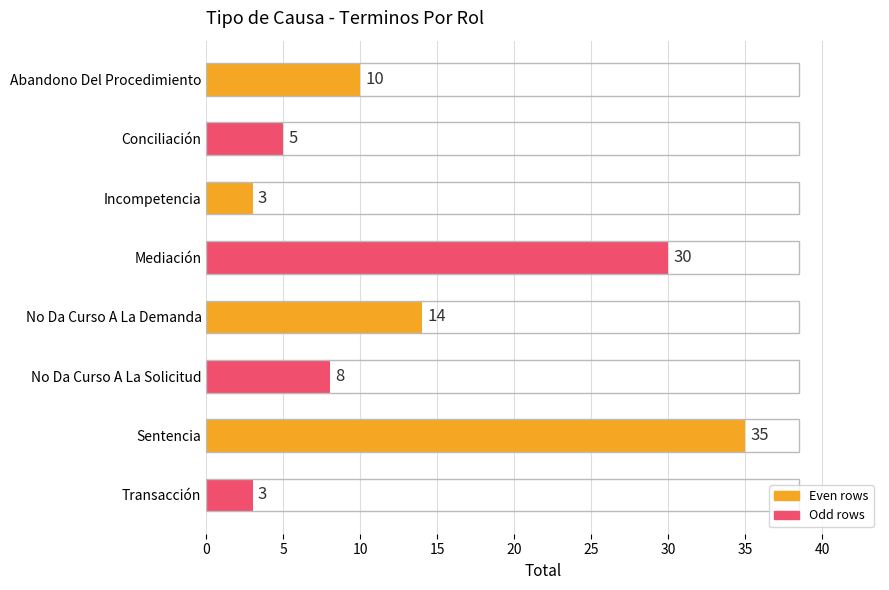

Which category has the highest value across all series?

Sentencia